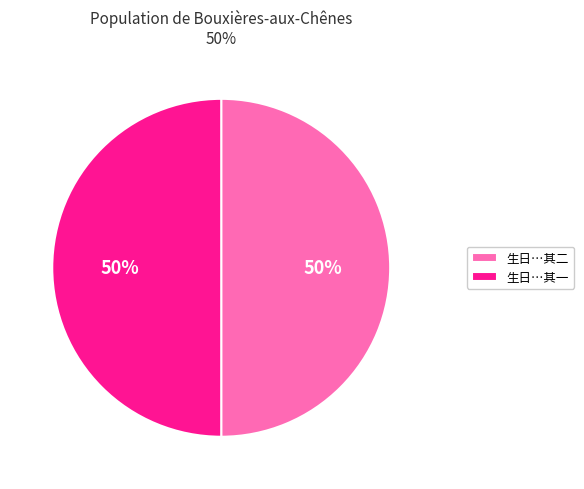

How many slices are in this pie chart?

2